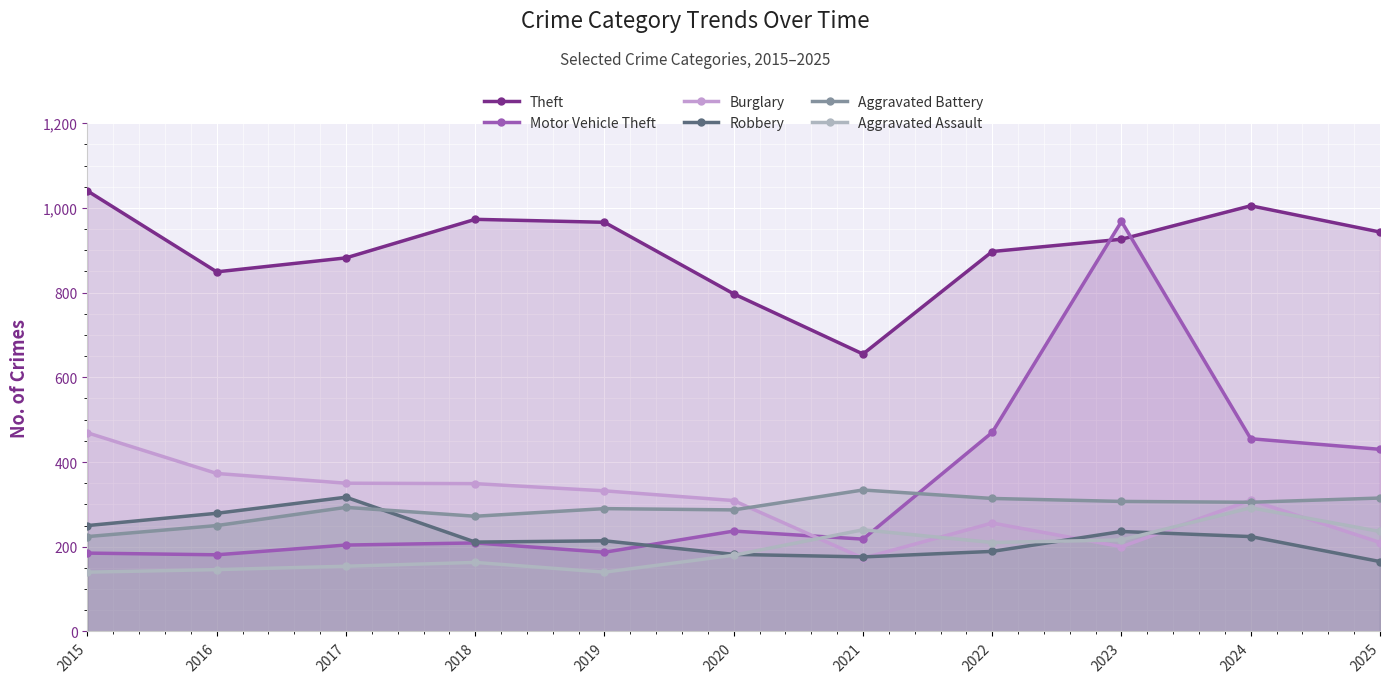

What is the sum of the Aggravated Battery values at 2019 and 2018?

562